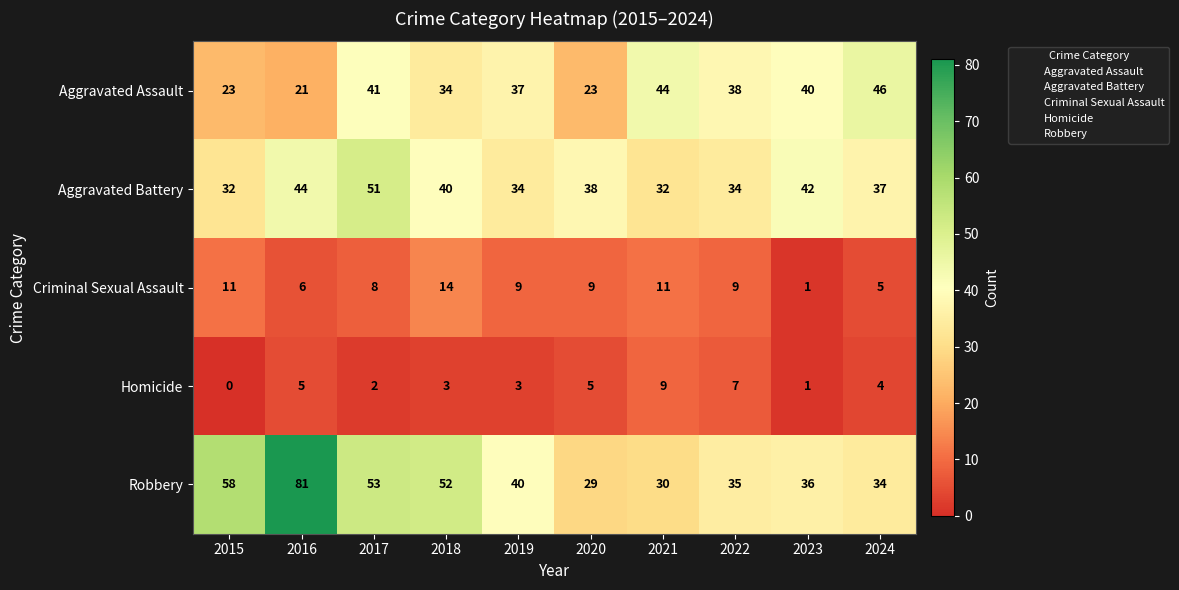

At how many categories does at least one series exceed 77?

1